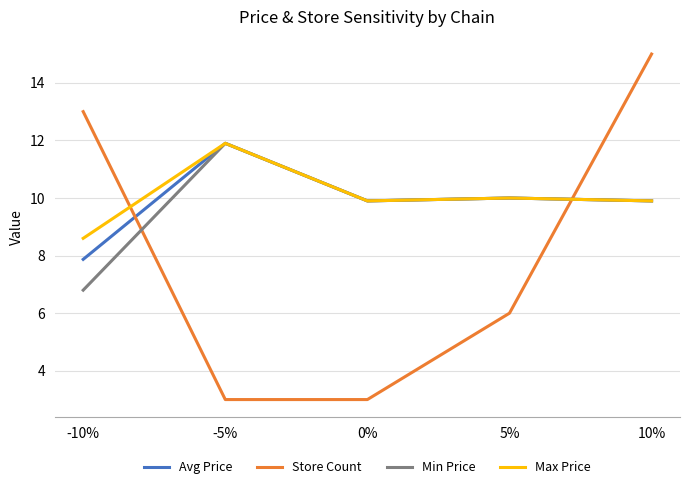

What is the lowest value of the Max Price series?

8.6